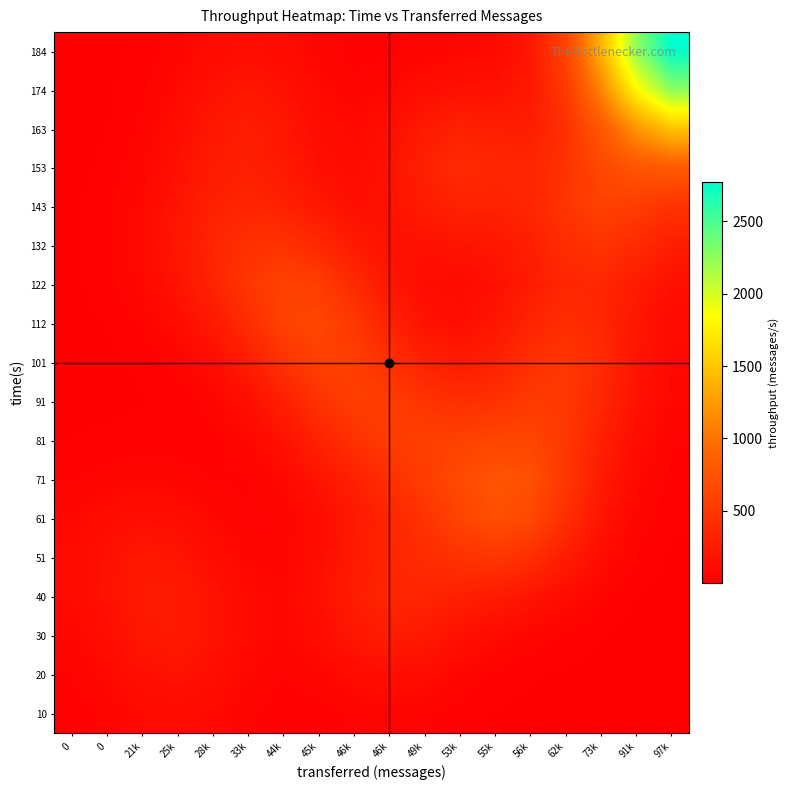

Reading right to left, extract all data points from this chart.

10: 97k=0.0	91k=0.1	73k=0.3	62k=1.0	56k=2.9	55k=8.7	53k=22.5	49k=41.9	46k=51.7	46k=41.6	45k=24.0	44k=20.6	33k=43.2	28k=82.2	25k=103.8	21k=84.9	0=45.5	0=19.0
20: 97k=0.1	91k=0.5	73k=2.2	62k=6.2	56k=14.0	55k=29.9	53k=63.1	49k=109.1	46k=131.9	46k=105.3	45k=58.0	44k=38.7	33k=68.8	28k=130.2	25k=167.9	21k=141.8	0=79.7	0=35.9
30: 97k=0.6	91k=3.0	73k=11.7	62k=31.3	56k=60.2	55k=95.5	53k=150.7	49k=225.6	46k=260.0	46k=204.3	45k=109.3	44k=60.7	33k=91.0	28k=173.1	25k=232.7	21k=208.5	0=127.0	0=63.6
40: 97k=2.4	91k=11.7	73k=43.4	62k=108.9	56k=189.8	55k=246.9	53k=285.3	49k=333.8	46k=345.7	46k=262.0	45k=136.7	44k=66.6	33k=85.5	28k=167.6	25k=242.1	21k=237.1	0=159.7	0=89.2
51: 97k=6.8	91k=31.3	73k=109.2	62k=259.0	56k=421.8	55k=490.3	53k=454.4	49k=399.8	46k=342.2	46k=239.4	45k=121.0	44k=53.7	33k=59.7	28k=122.7	25k=194.6	21k=209.8	0=154.7	0=93.7
61: 97k=13.8	91k=58.6	73k=191.1	62k=425.3	56k=653.3	55k=716.5	53k=610.0	49k=463.2	46k=338.3	46k=218.0	45k=110.8	44k=47.2	33k=37.0	28k=70.8	25k=120.6	21k=139.6	0=109.2	0=69.2
71: 97k=23.6	91k=86.3	73k=250.4	62k=506.1	56k=723.0	55k=767.2	53k=670.7	49k=545.4	46k=424.8	46k=296.5	45k=171.5	44k=78.6	33k=35.2	28k=35.1	25k=55.3	21k=65.8	0=53.0	0=34.3
81: 97k=40.2	91k=121.5	73k=294.9	62k=504.4	56k=630.3	55k=631.9	53k=593.9	49k=574.3	46k=538.5	46k=447.6	45k=305.4	44k=160.0	33k=64.3	28k=26.4	25k=20.9	21k=21.6	0=17.2	0=11.2
91: 97k=63.7	91k=169.7	73k=355.5	62k=508.2	56k=520.8	55k=447.2	53k=422.9	49k=479.2	46k=549.0	46k=556.4	45k=457.0	44k=286.8	33k=135.8	28k=51.2	25k=18.5	21k=8.4	0=4.5	0=2.5
101: 97k=81.0	91k=200.2	73k=387.2	62k=498.3	56k=437.1	55k=301.9	53k=246.7	49k=309.5	46k=443.9	46k=568.9	45k=580.4	44k=448.0	33k=261.3	28k=120.4	25k=47.2	21k=16.3	0=4.7	0=1.2
112: 97k=95.2	91k=203.2	73k=353.3	62k=415.8	56k=330.9	55k=195.7	53k=130.4	49k=170.9	46k=311.4	46k=507.2	45k=634.2	44k=587.0	33k=410.0	28k=229.5	25k=108.3	21k=41.9	0=12.2	0=2.8
122: 97k=147.3	91k=249.8	73k=355.1	62k=353.9	56k=252.4	55k=149.4	53k=102.9	49k=116.7	46k=209.7	46k=387.2	45k=559.0	44k=597.2	33k=488.7	28k=325.3	25k=178.6	21k=75.8	0=23.0	0=5.3
132: 97k=266.0	91k=384.7	73k=468.9	62k=407.0	56k=276.9	55k=202.1	53k=178.4	49k=154.6	46k=159.2	46k=244.7	45k=377.6	44k=460.2	33k=441.3	28k=342.0	25k=208.5	21k=93.2	0=28.8	0=6.6
143: 97k=456.7	91k=551.4	73k=588.3	62k=478.8	56k=344.4	55k=311.4	53k=313.9	49k=249.5	46k=160.8	46k=144.7	45k=213.9	44k=303.8	33k=341.5	28k=292.9	25k=184.6	21k=81.9	0=24.7	0=5.6
153: 97k=818.4	91k=772.1	73k=646.3	62k=461.0	56k=341.7	55k=355.2	53k=382.1	49k=300.6	46k=167.0	46k=101.9	45k=140.6	44k=233.2	33k=289.0	28k=249.2	25k=147.8	21k=60.0	0=16.5	0=3.4
163: 97k=1475.4	91k=1200.4	73k=789.7	62k=435.6	56k=270.9	55k=277.1	53k=303.5	49k=239.1	46k=130.2	46k=77.0	45k=116.5	44k=209.3	33k=263.1	28k=217.9	25k=118.9	21k=42.9	0=10.4	0=1.9
174: 97k=2258.1	91k=1797.3	73k=1101.2	62k=511.5	56k=218.5	55k=156.9	53k=158.5	49k=124.0	46k=68.8	46k=47.6	45k=85.7	44k=159.0	33k=198.9	28k=160.9	25k=84.2	21k=28.5	0=6.3	0=1.0
184: 97k=2768.7	91k=2235.8	73k=1382.1	62k=620.0	56k=211.2	55k=86.5	53k=65.7	49k=49.4	46k=28.5	46k=25.5	45k=54.3	44k=102.7	33k=128.1	28k=102.9	25k=53.0	21k=17.6	0=3.8	0=0.6